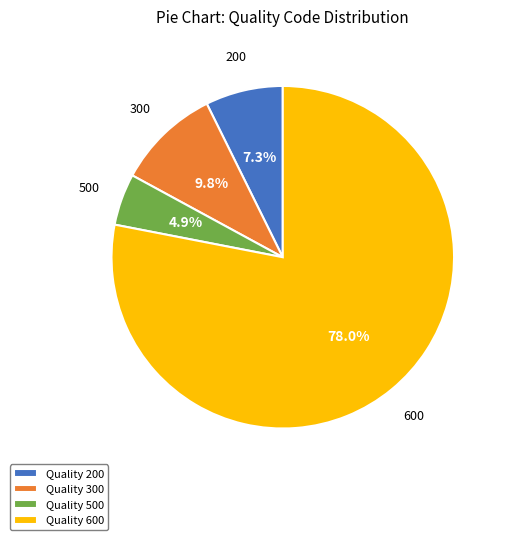

What is the ratio of the value at 500 to the value at 200?

0.7